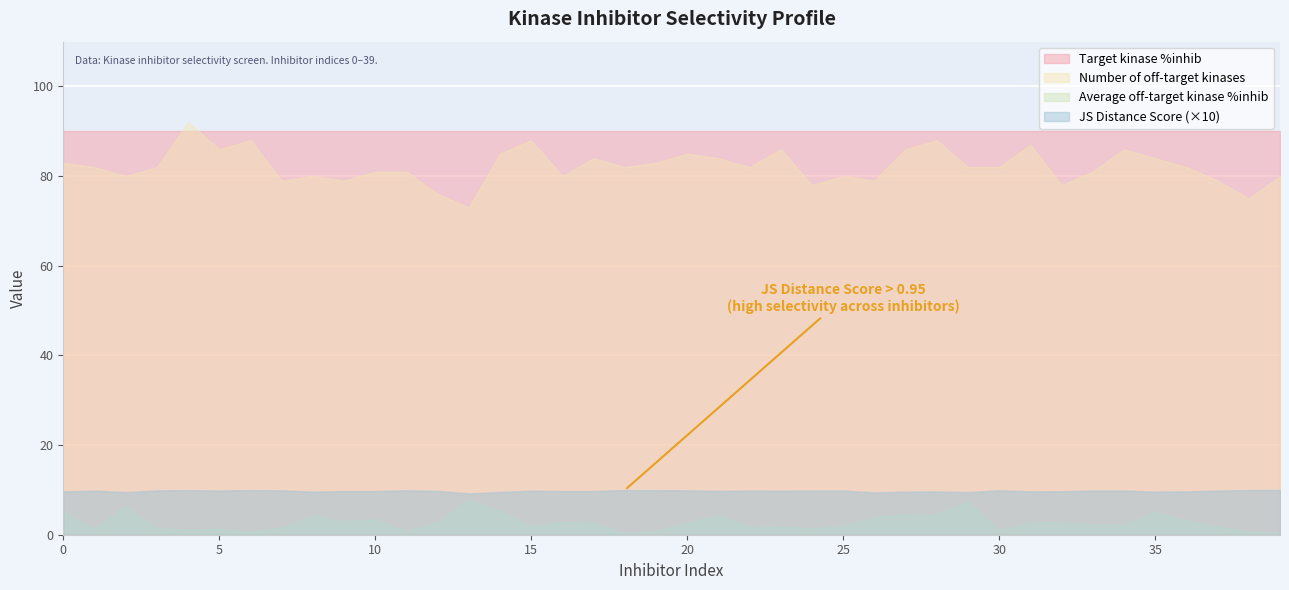

What is the approximate value of Target kinase %inhib at 21?

90.0